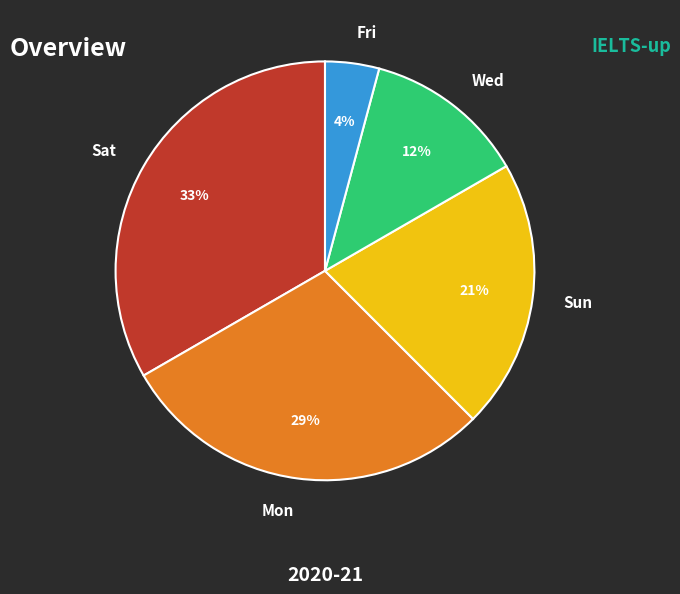

How many slices are in this pie chart?

5